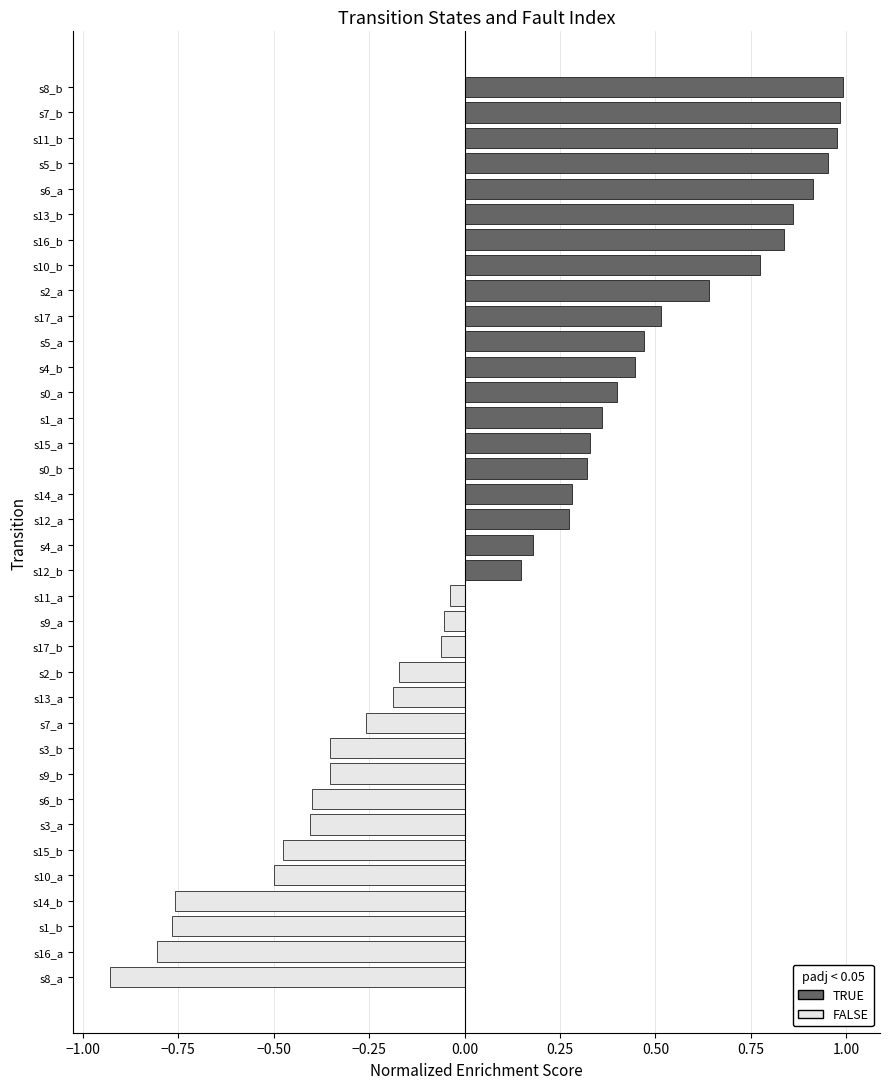

How many groups of bars are there?

36